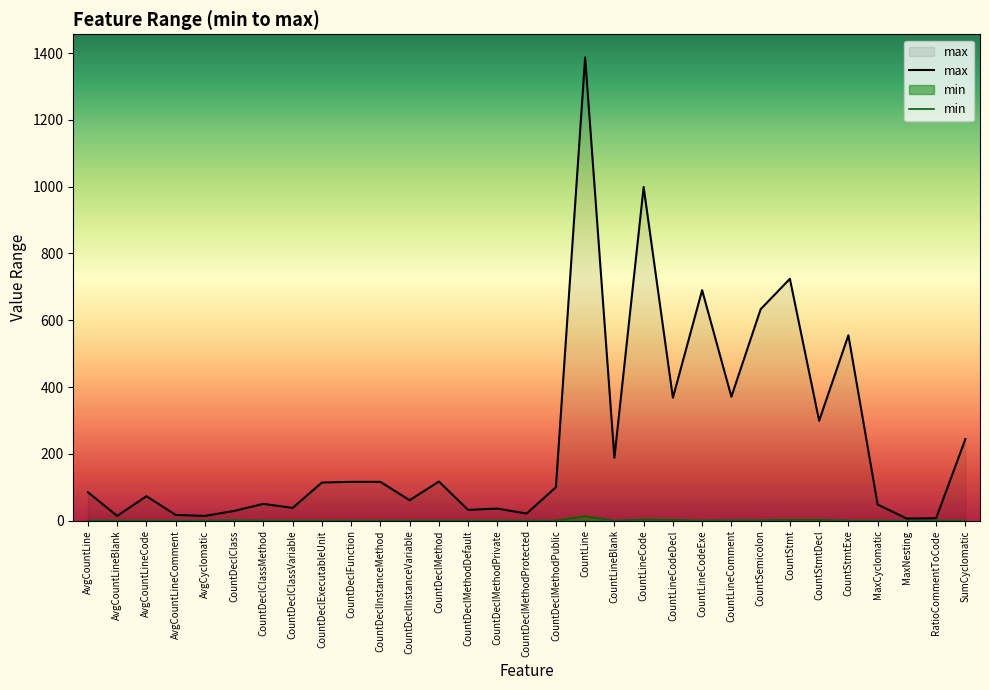

What is the change in value from AvgCountLineBlank to MaxNesting?

-8